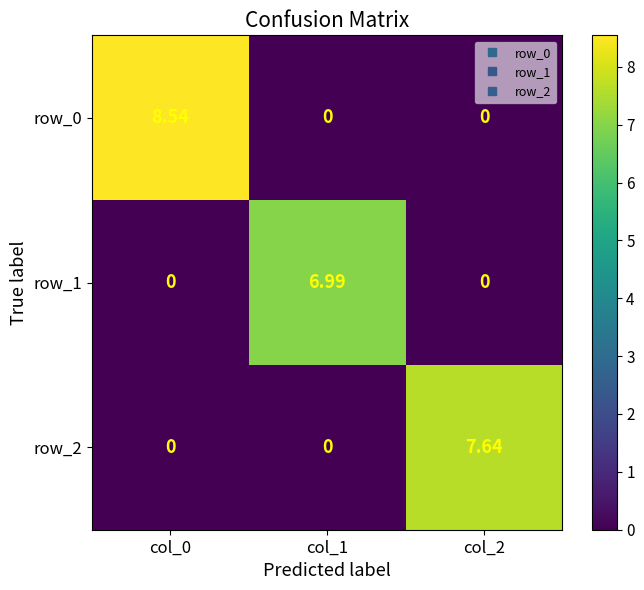

Is the value of row_0 at col_0 greater than the value of row_1 at col_0?

Yes